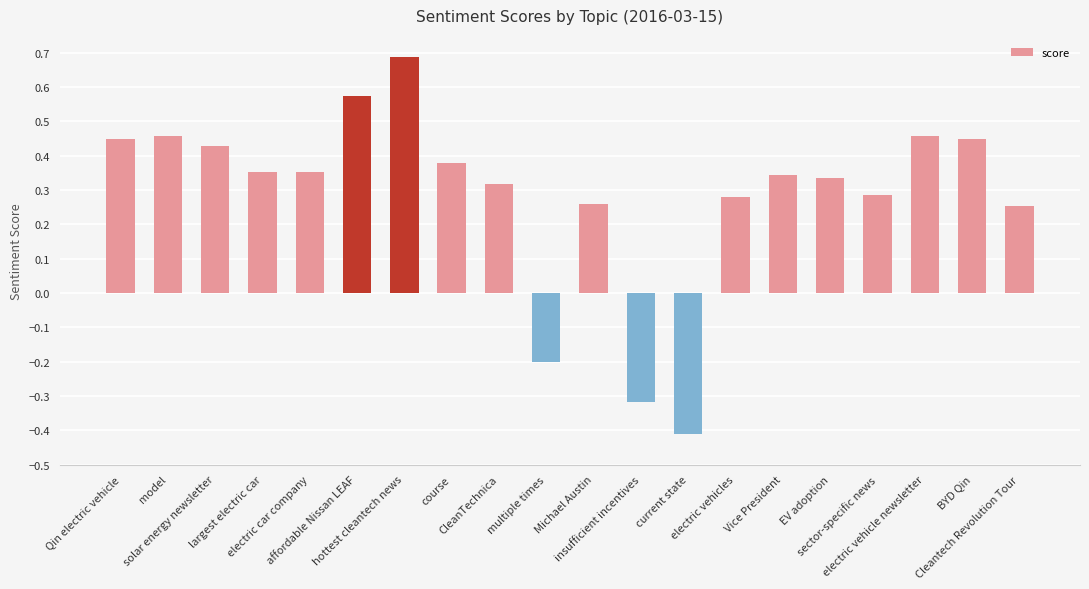

Where does the data first go above 0?

Qin electric vehicle